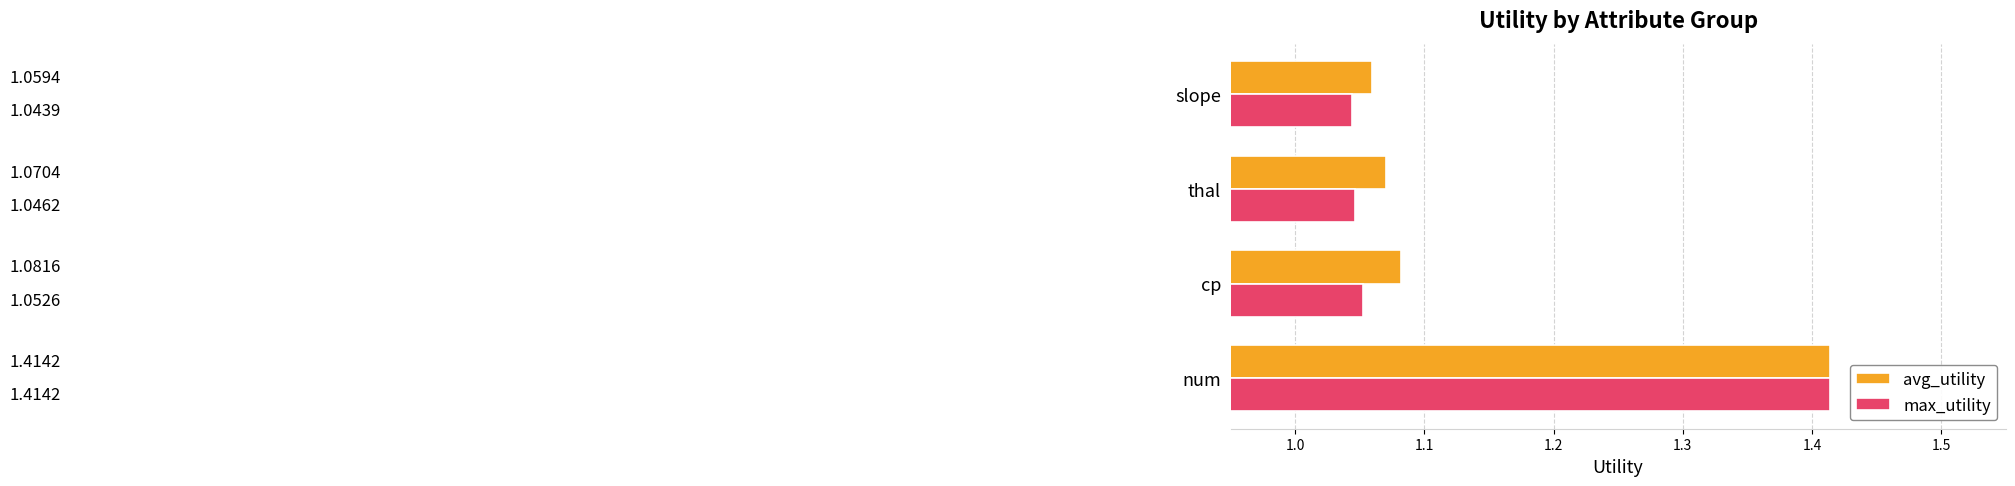

At how many categories does at least one series exceed 1?

4